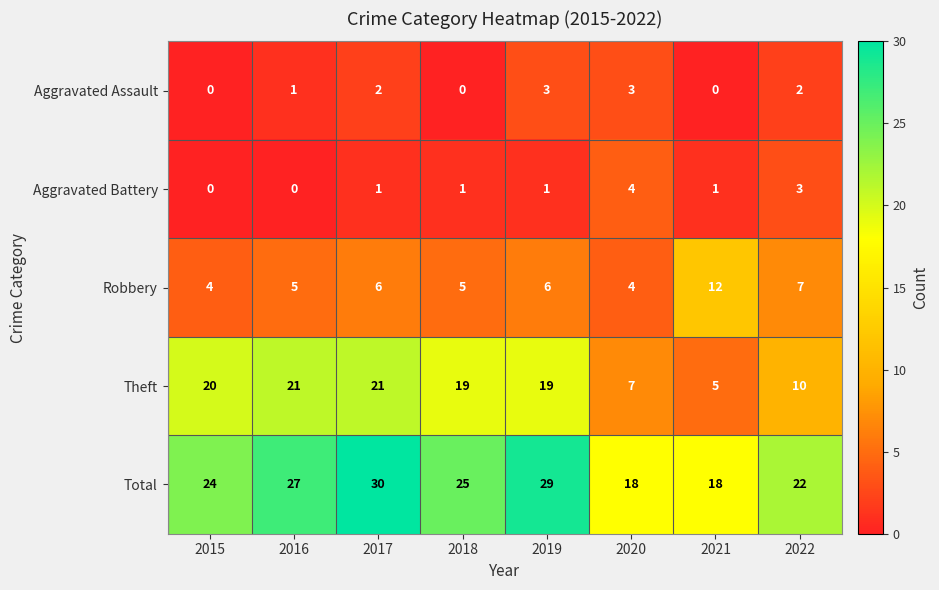

Where is Robbery nearest to the value 8?

2022